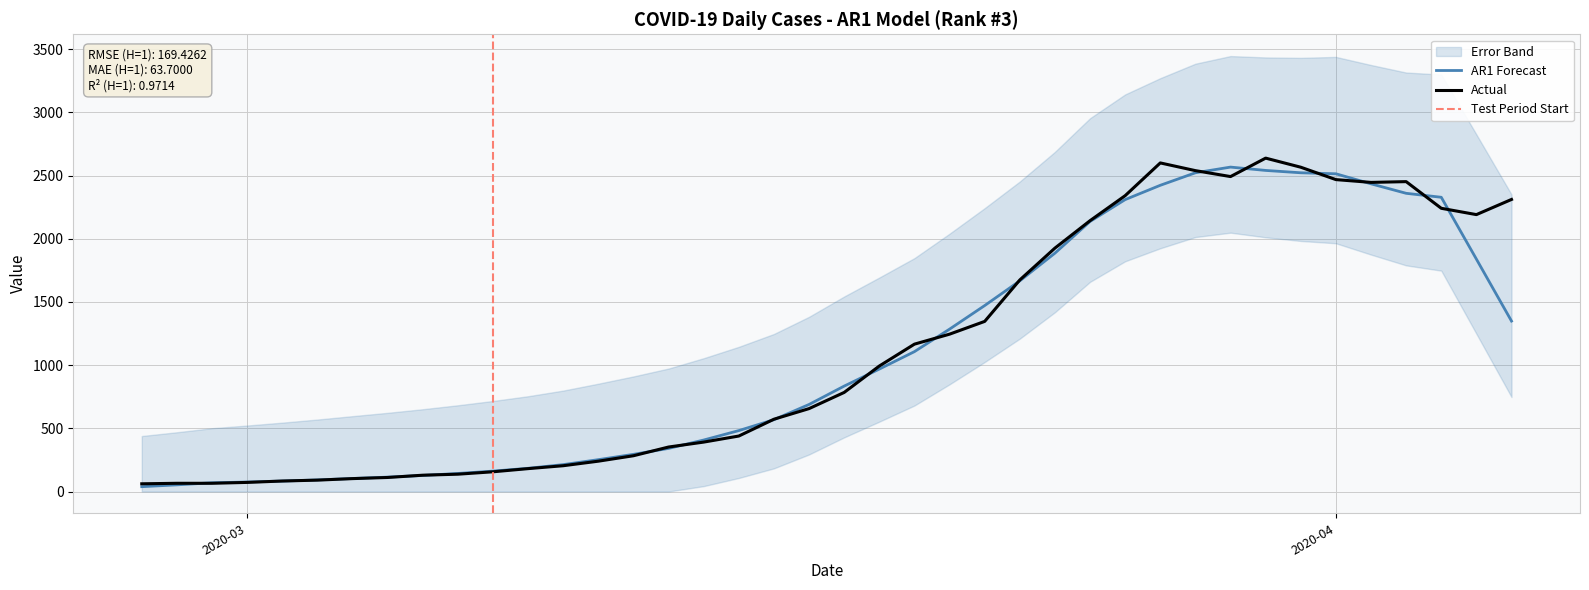

What is the sum of the values at 2020-03-13 and 2020-03-06?

481